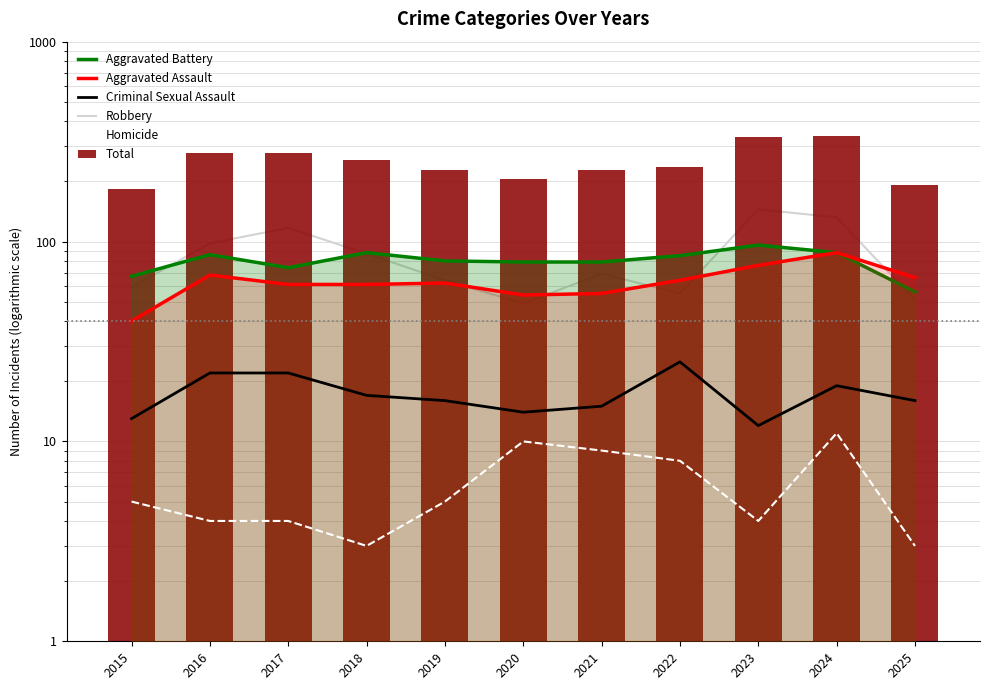

Rank the series at 2024 from lowest to highest value.

Homicide, Criminal Sexual Assault, Aggravated Battery, Aggravated Assault, Robbery, Total